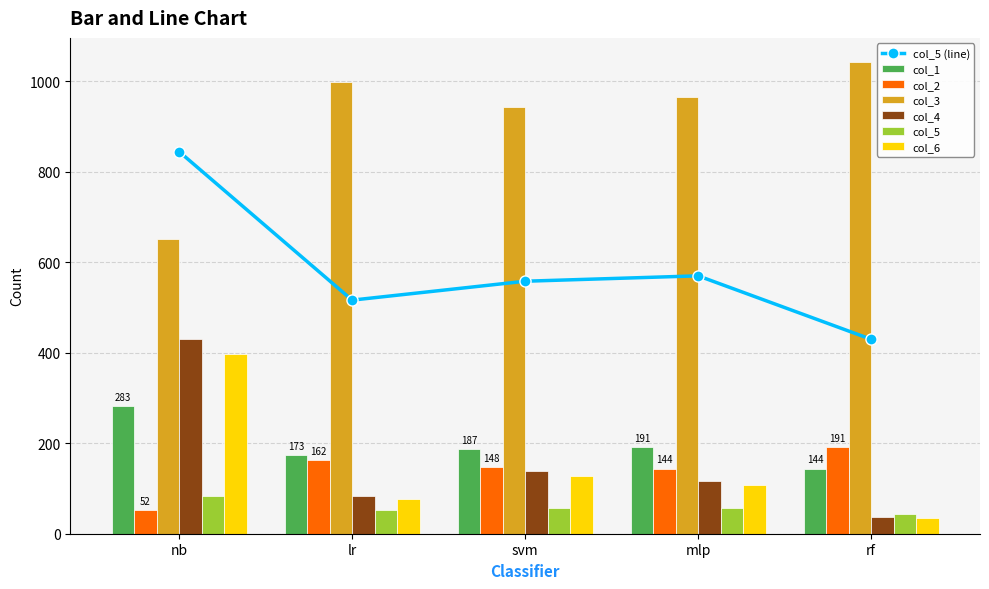

What is the maximum value shown in the chart?

1044.0